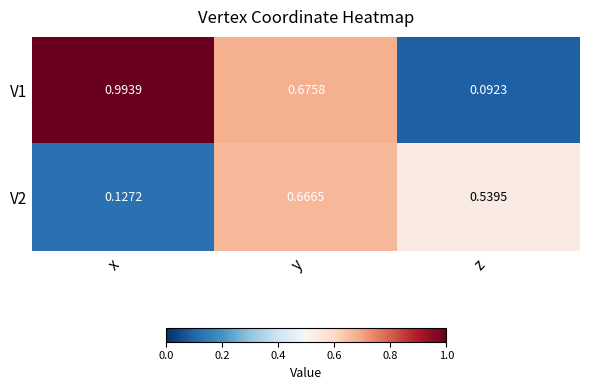

At which label is V2 closest to 0?

x